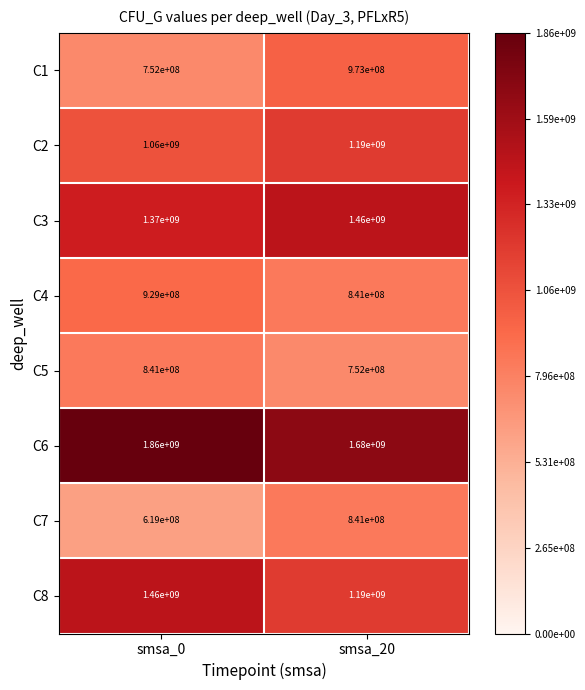

Which series changed the most between smsa_0 and smsa_20?

C8